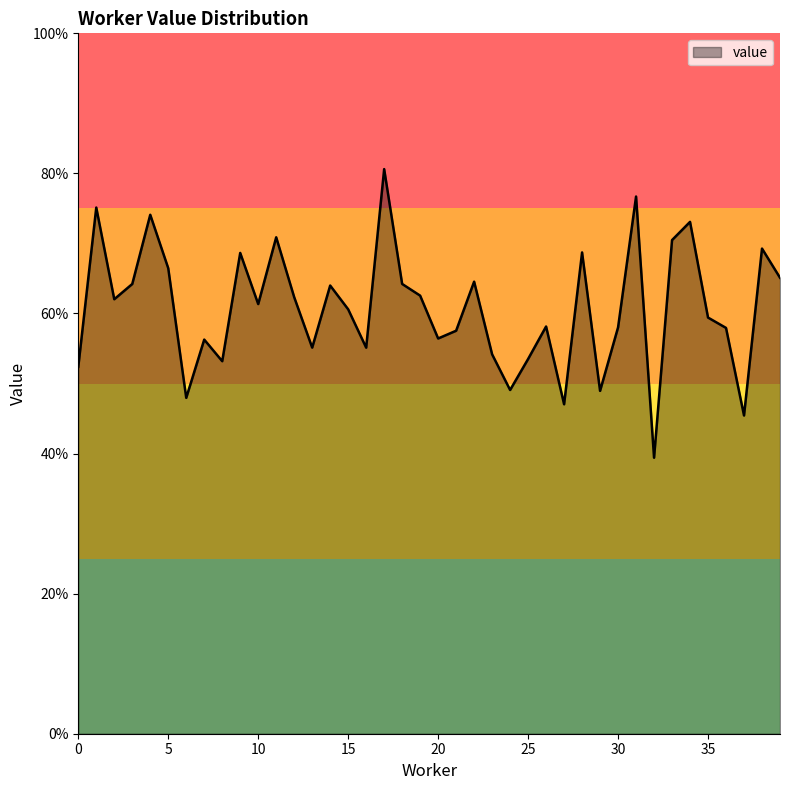

Does the chart display data point markers on the line(s)?

No